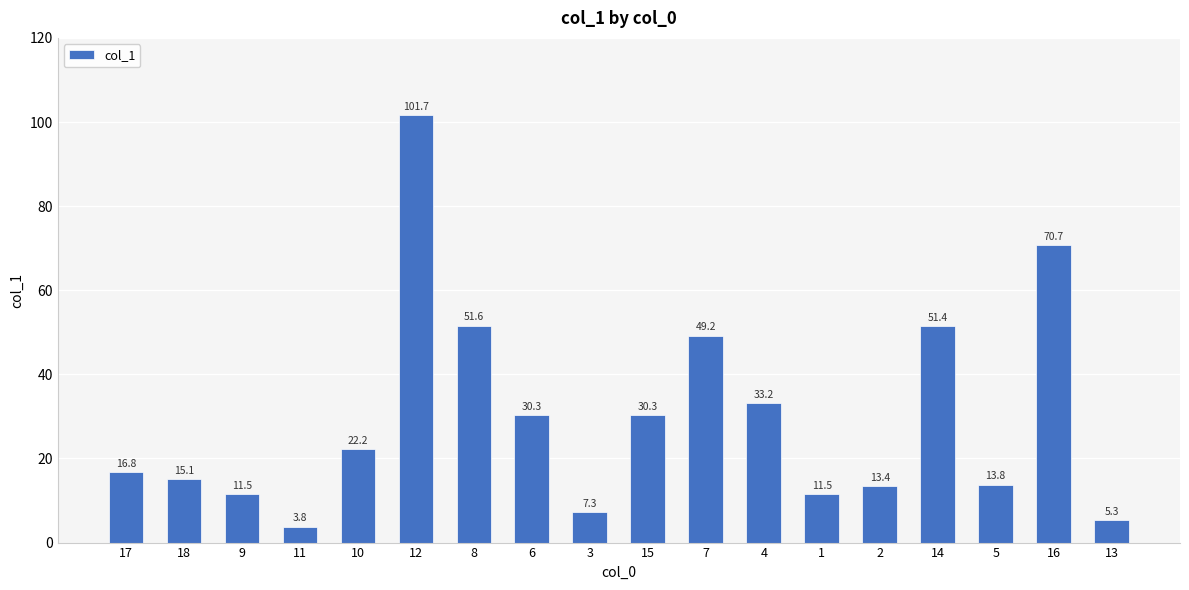

What is the change in value from 18 to 4?

+18.1